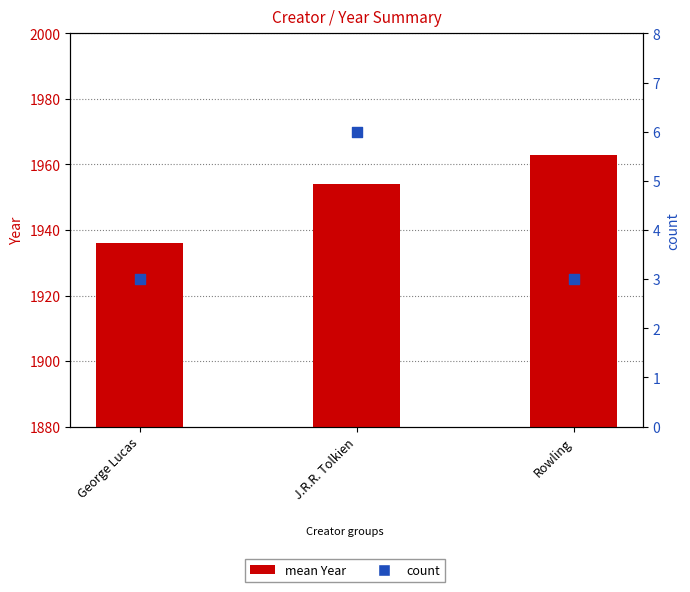

What is the total value across all series at George Lucas?

1939